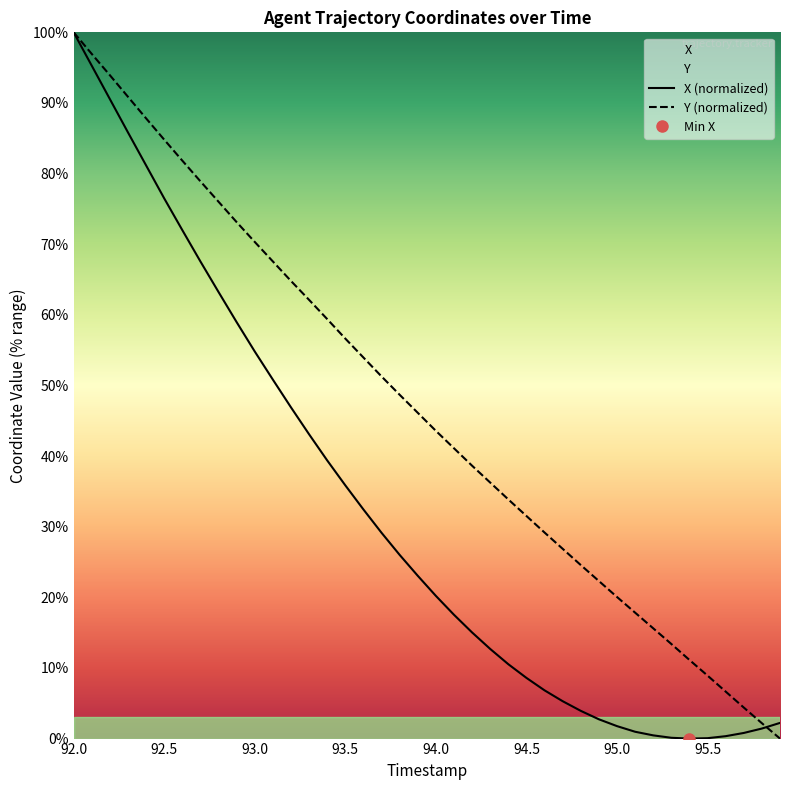

Which has a higher value, 92.8 or 95.6?

92.8